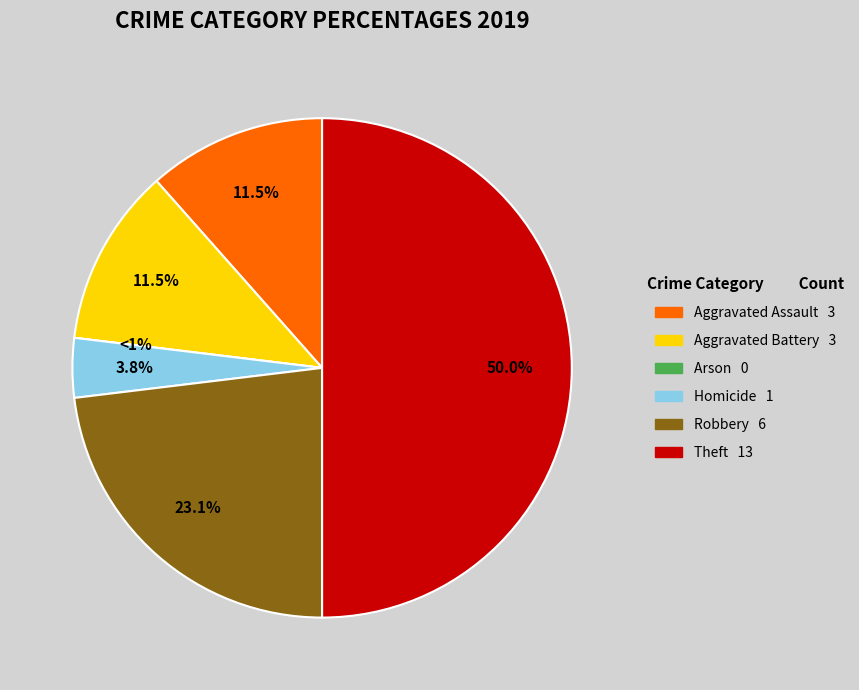

To the nearest percent, what percentage of the pie is Robbery?

23%